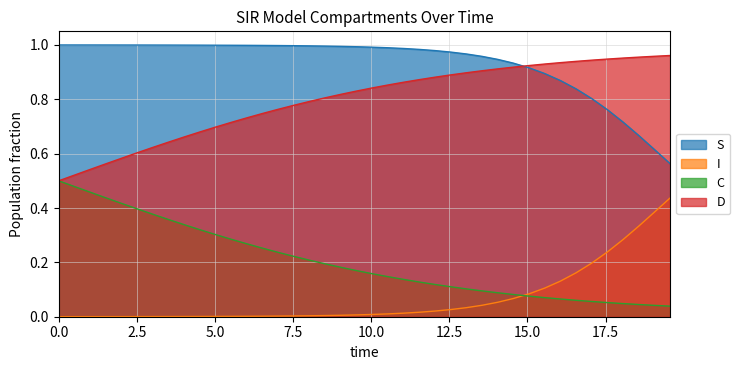

Which series has the largest total across all categories?

S